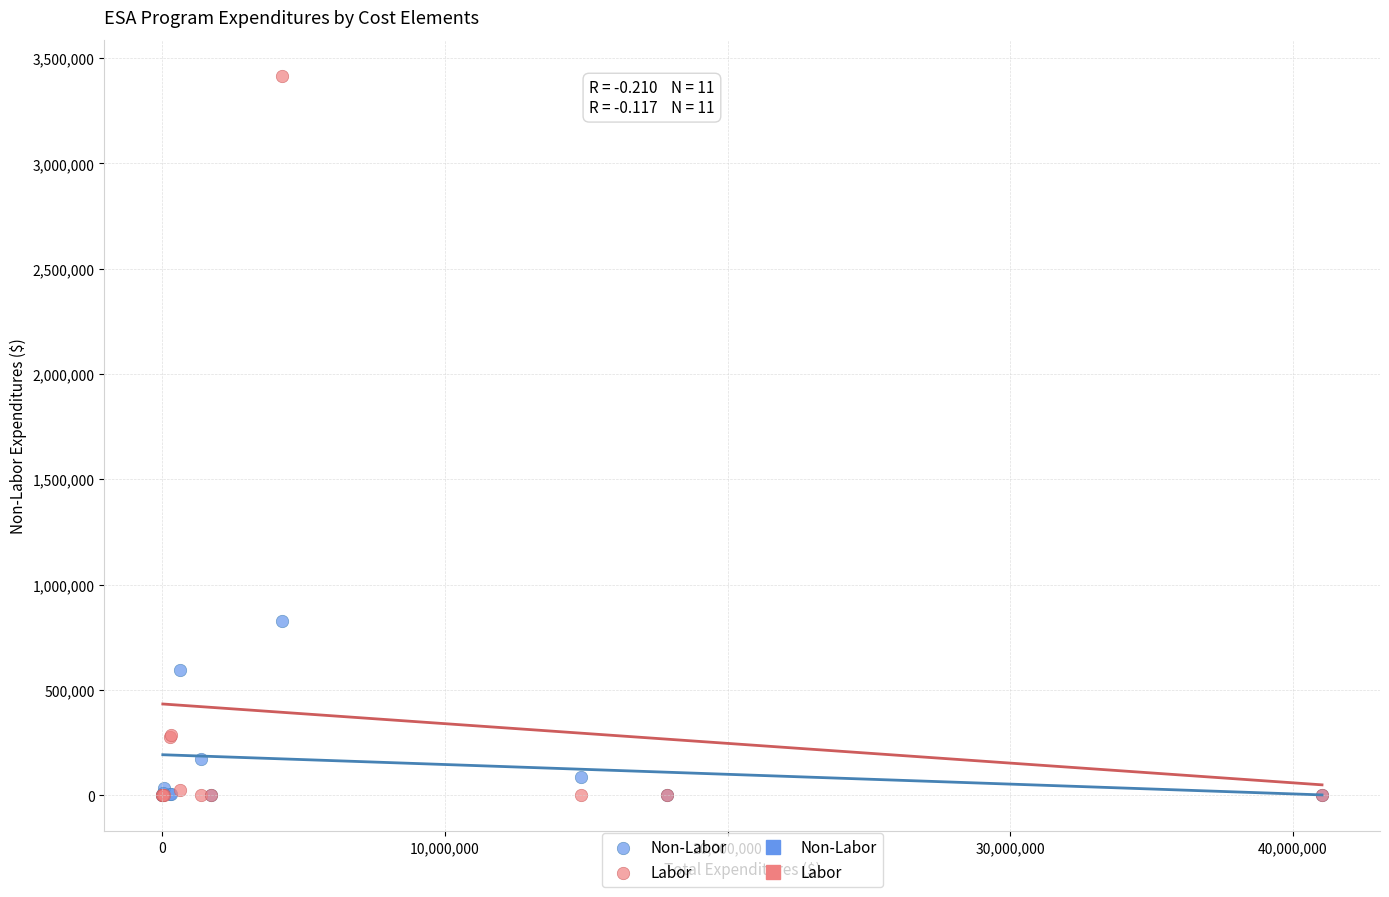

In the Labor series, what Y value is closest to 1708222?

285775.9